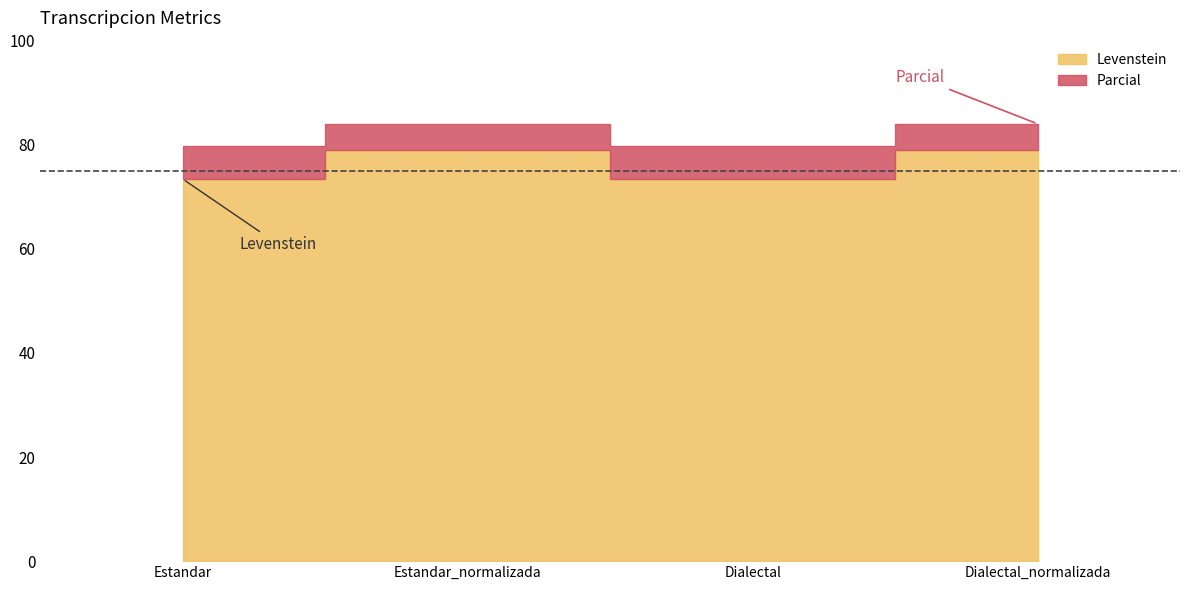

Reading left to right, what are all the values shown in this chart?

Levenstein: Estandar=73.4	Estandar_normalizada=79.1	Dialectal=73.4	Dialectal_normalizada=79.1
Parcial: Estandar=79.8	Estandar_normalizada=84.0	Dialectal=79.8	Dialectal_normalizada=84.0